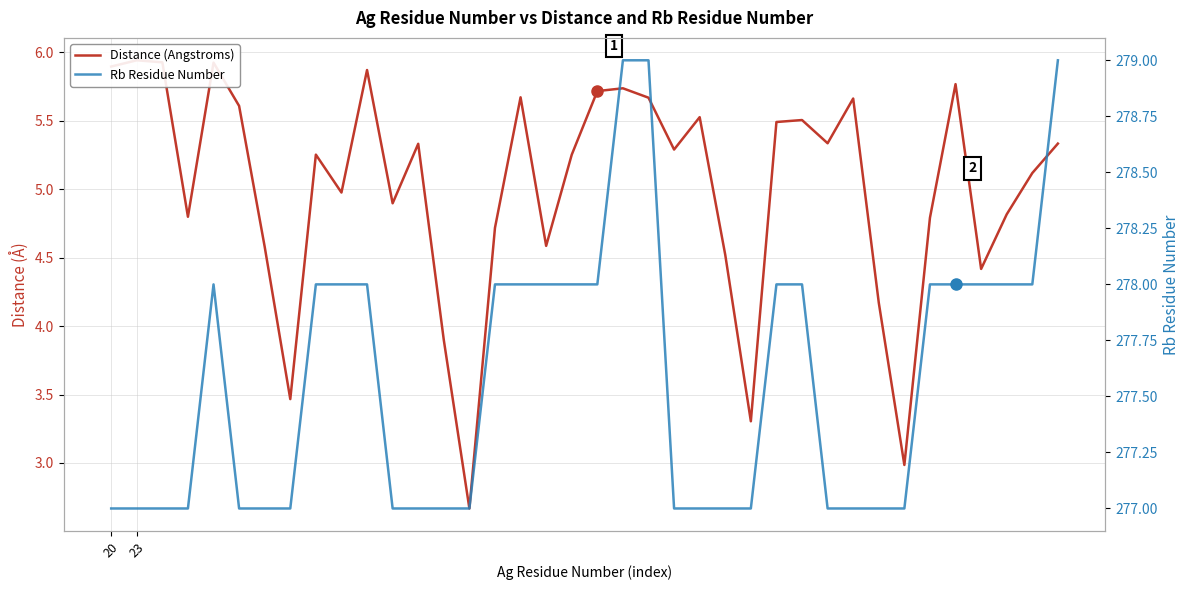

Is the value of Distance (Angstroms) at 8 greater than the value of Rb Residue Number at 28?

No